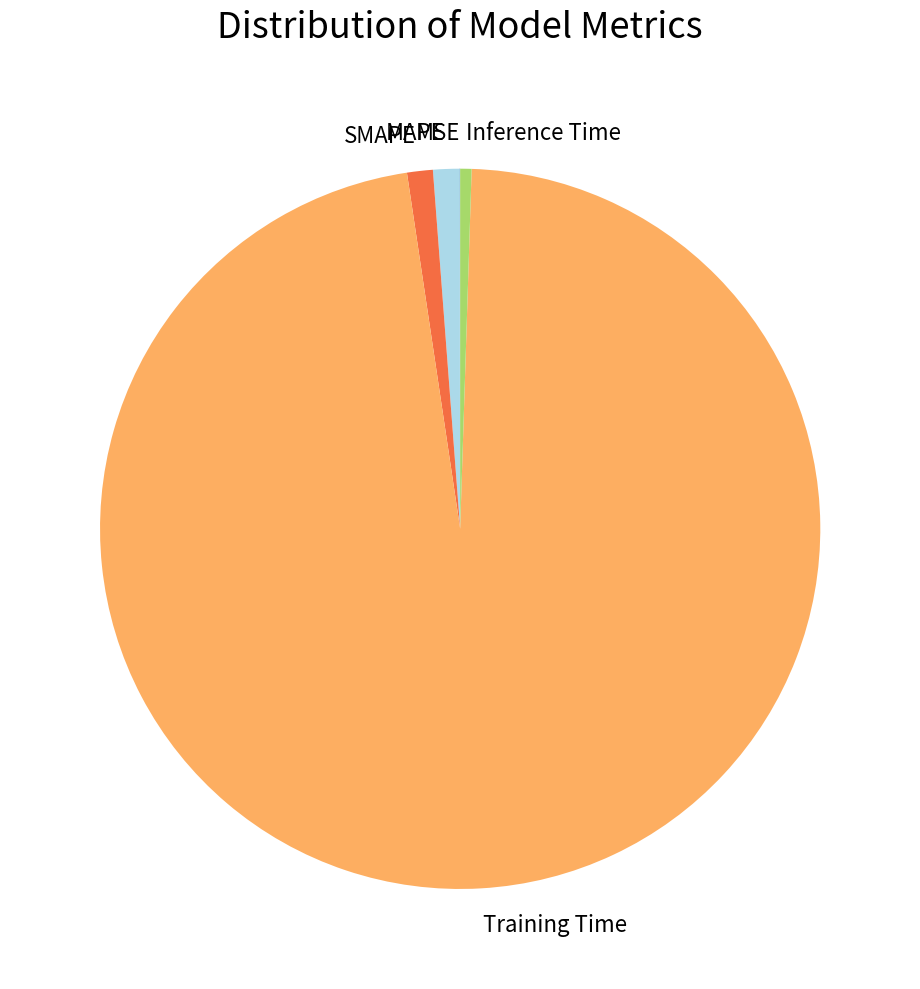

The SMAPE slice represents 1% of the pie. True or false?

True